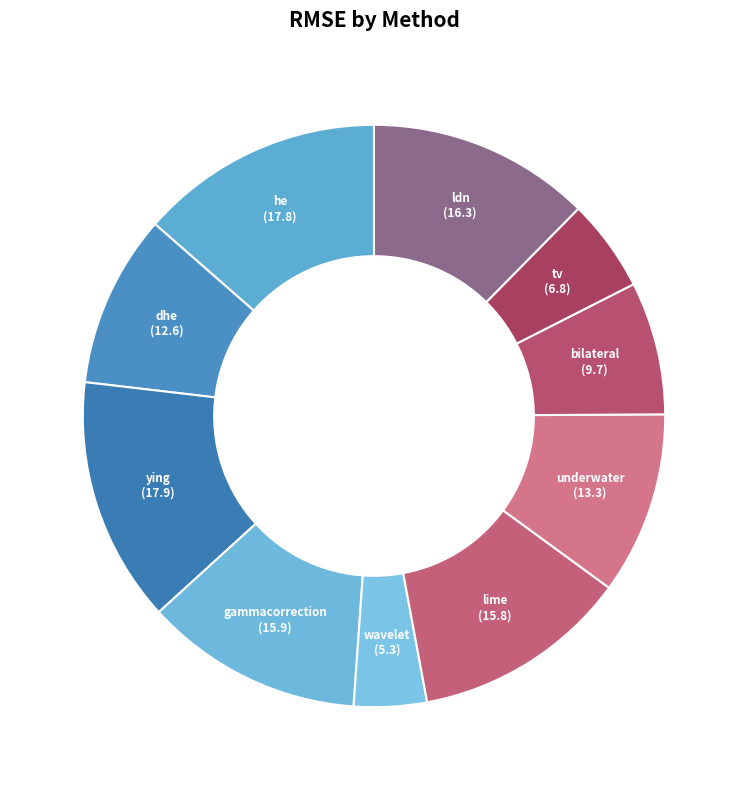

Between he and tv, which is larger?

he